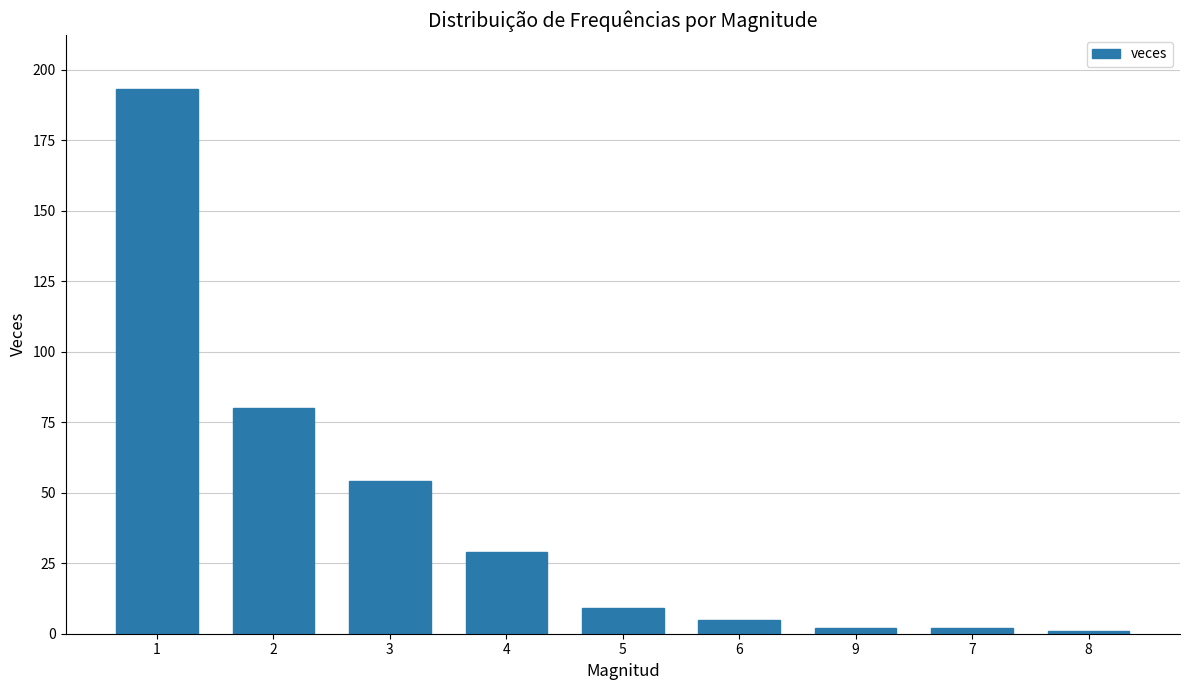

How many bars are there in total?

9